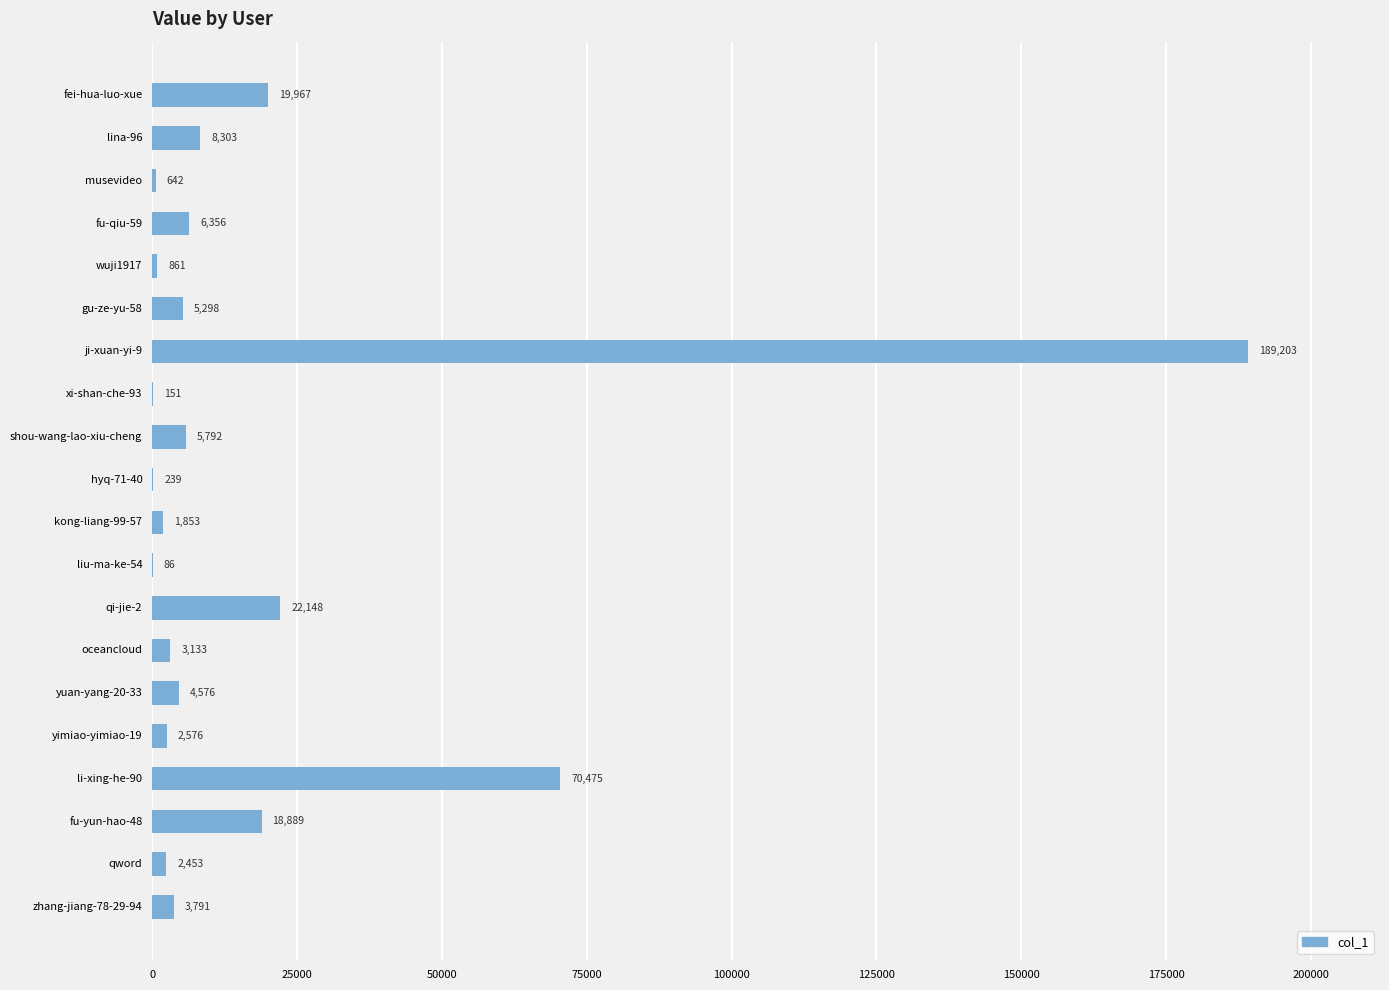

Which category has the highest value across all series?

ji-xuan-yi-9